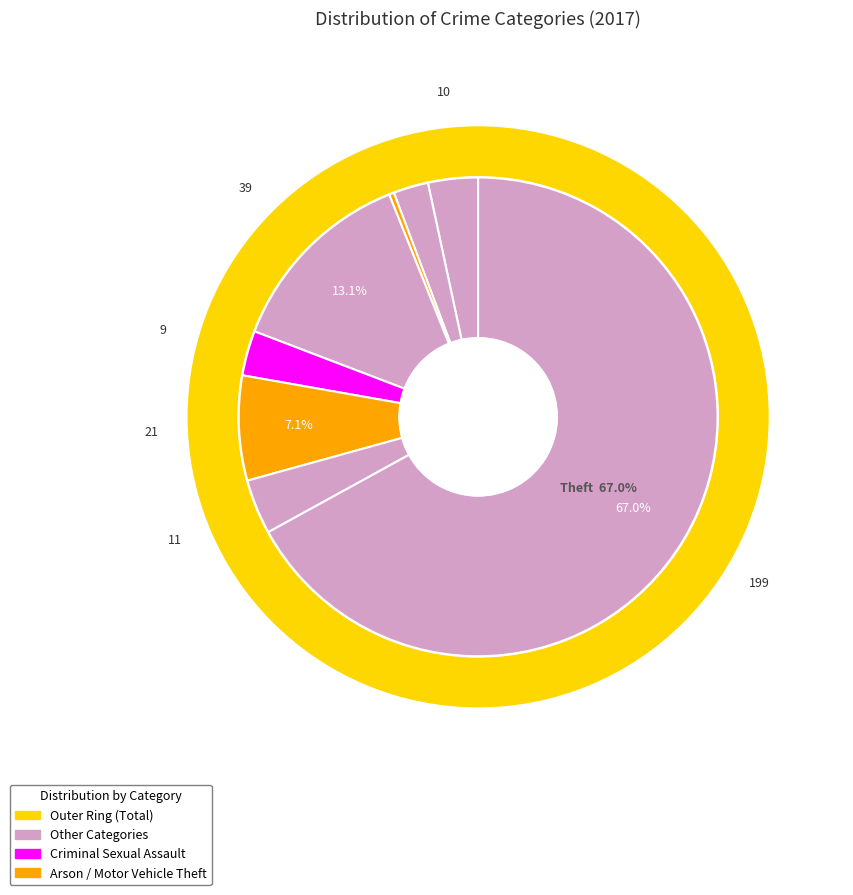

Count the number of slices in the pie.

8